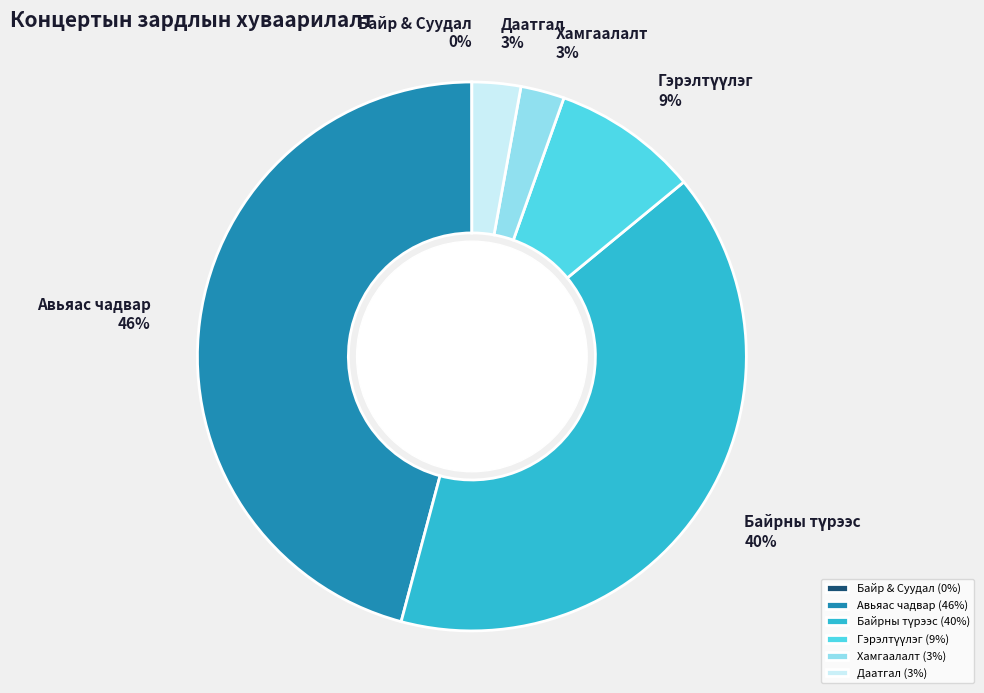

To the nearest percent, what is the average slice percentage?

17%